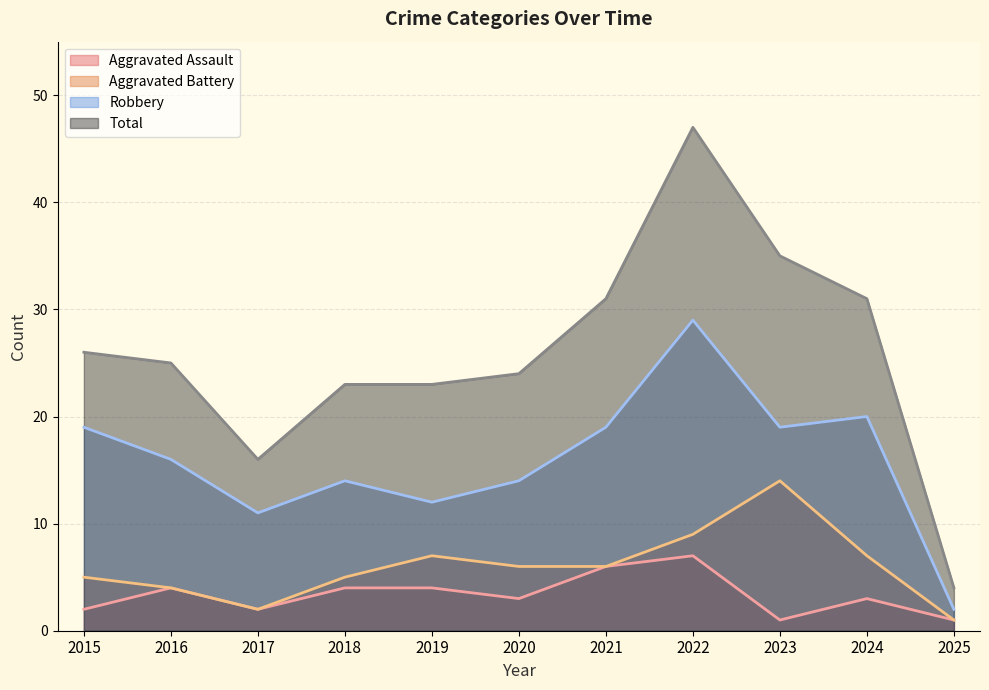

What are all the series names shown in the legend?

Aggravated Assault, Aggravated Battery, Robbery, Total